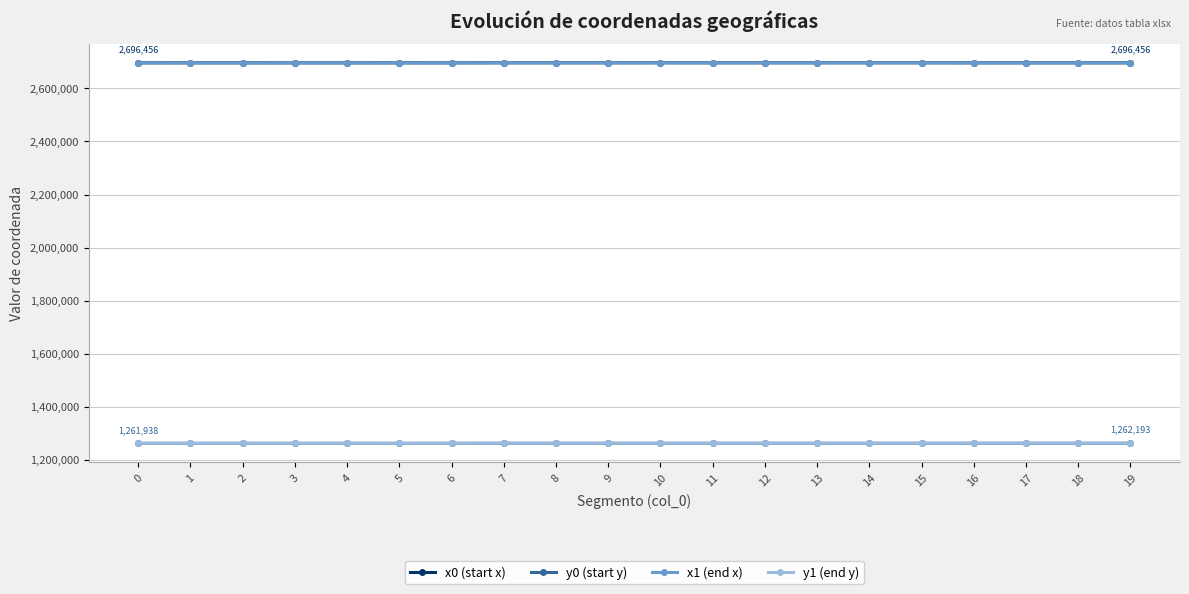

What is the difference between the maximum and minimum values in the y1 (end y) series?

323.0